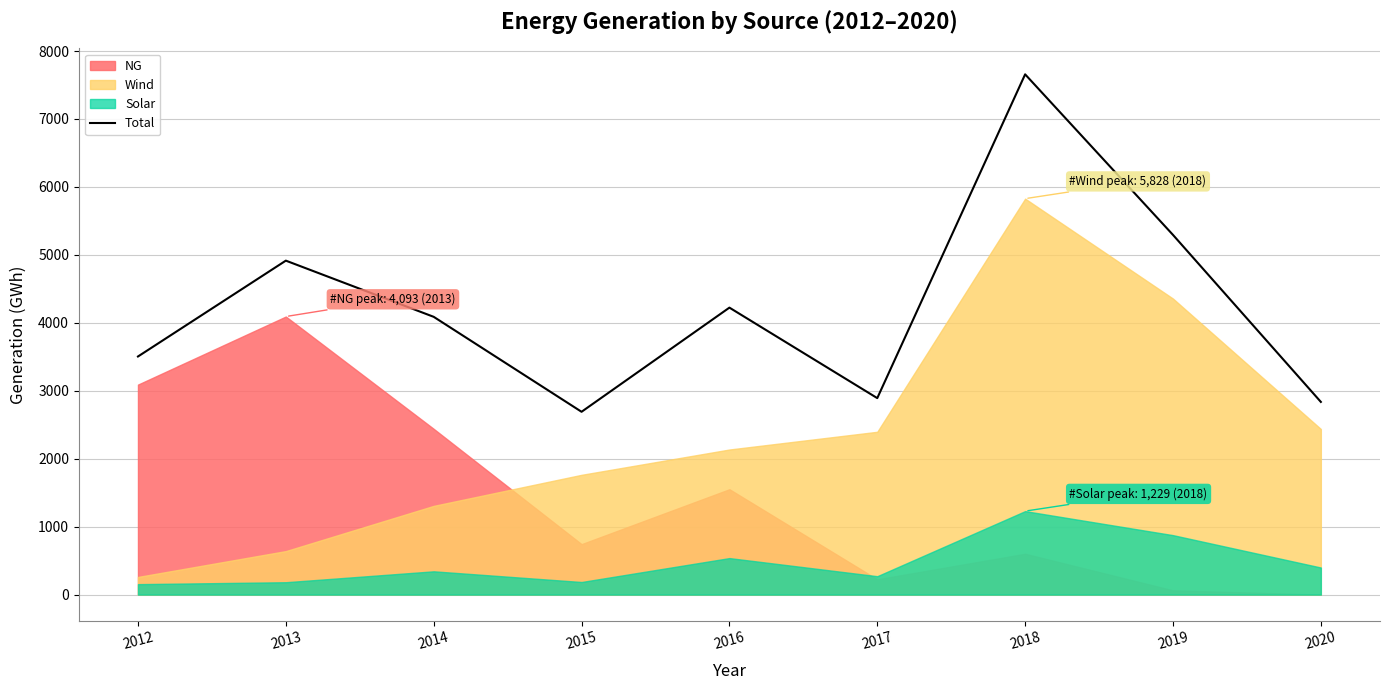

Reading left to right, extract all data points from this chart.

2012=3504.4	2013=4915.2	2014=4088.2	2015=2690.7	2016=4223.7	2017=2891.8	2018=7657.2	2019=5293.9	2020=2835.9